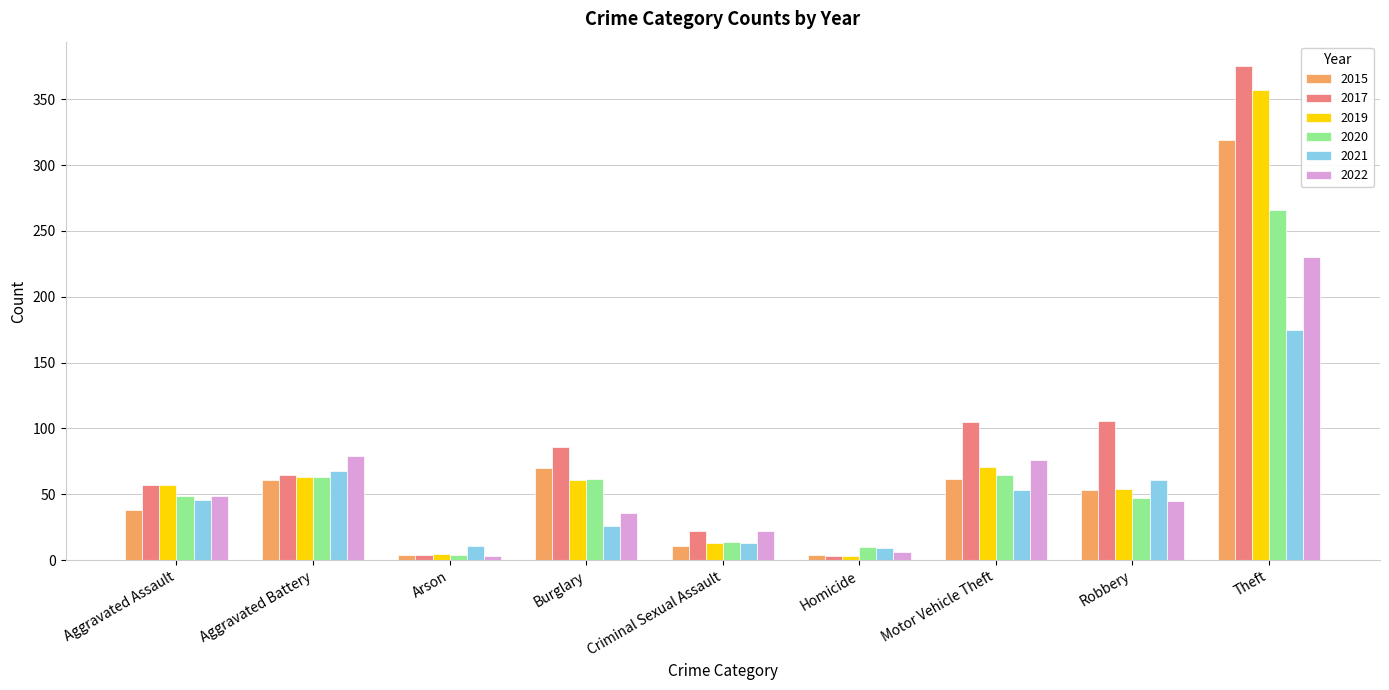

What is the label of the 5th bar from the left?

Criminal Sexual Assault